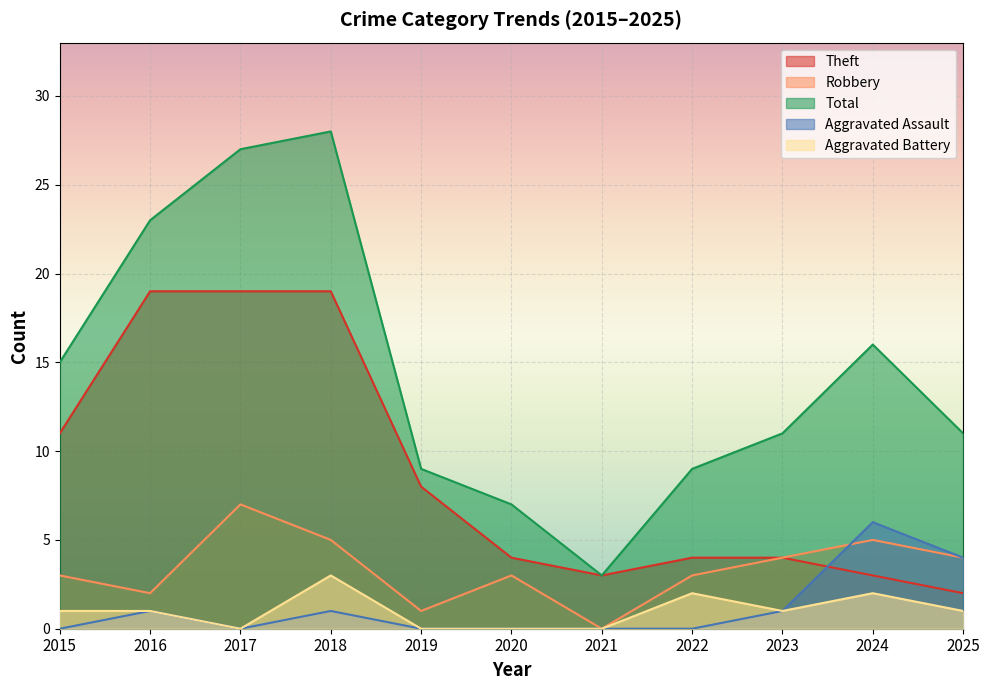

How many lines are shown in the chart?

5